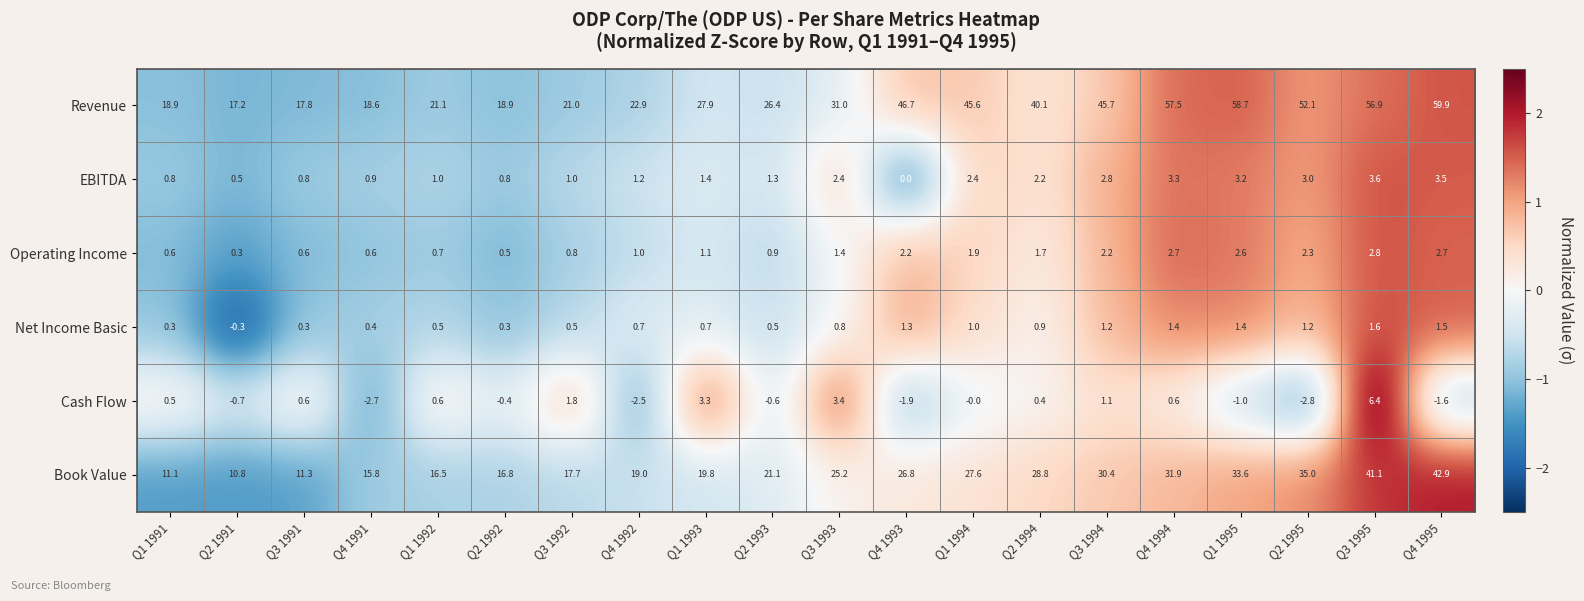

At which category does the chart reach its peak across all series?

Q4 1995